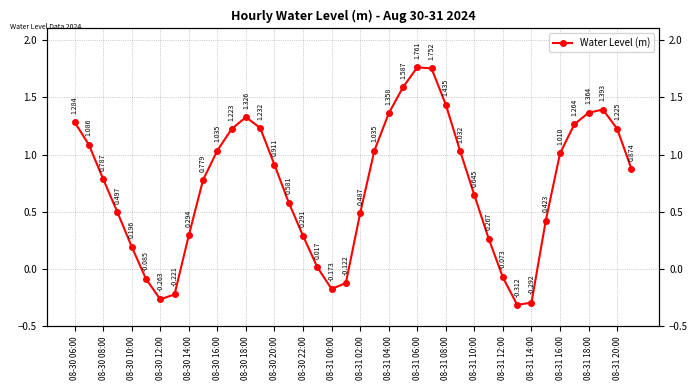

How many values are below zero?

8